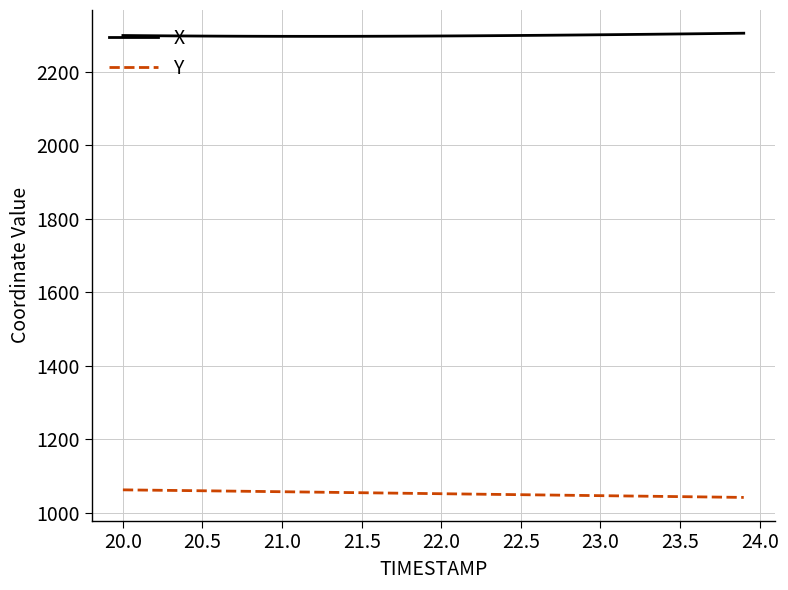

Rank the series by their average value, from lowest to highest.

Y, X